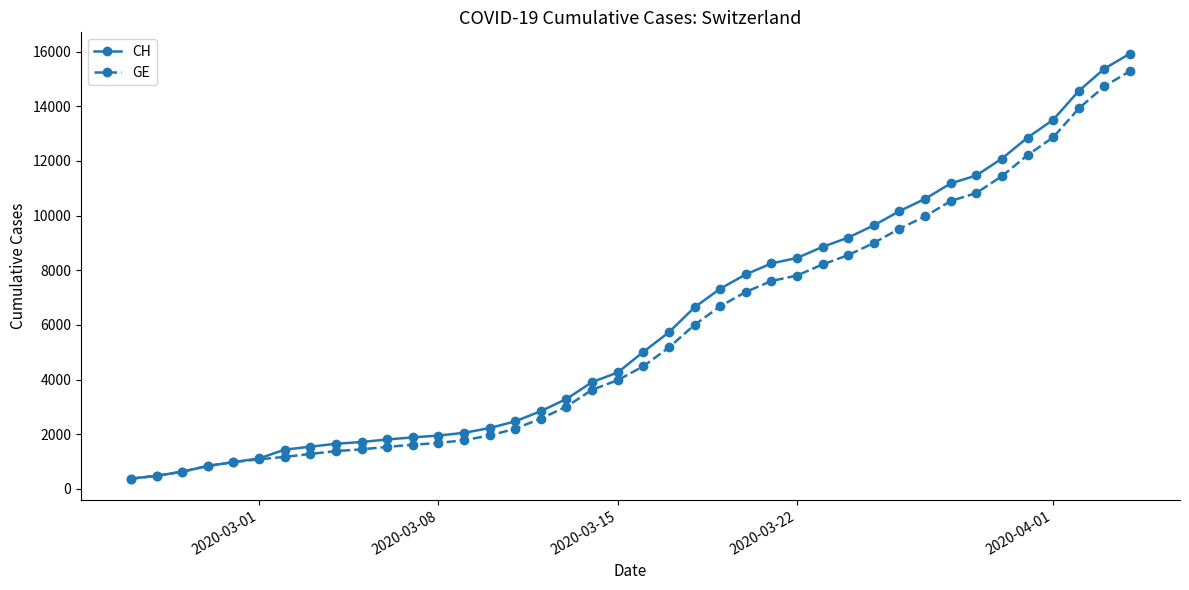

What is the difference between the maximum and minimum values in the CH series?

15551